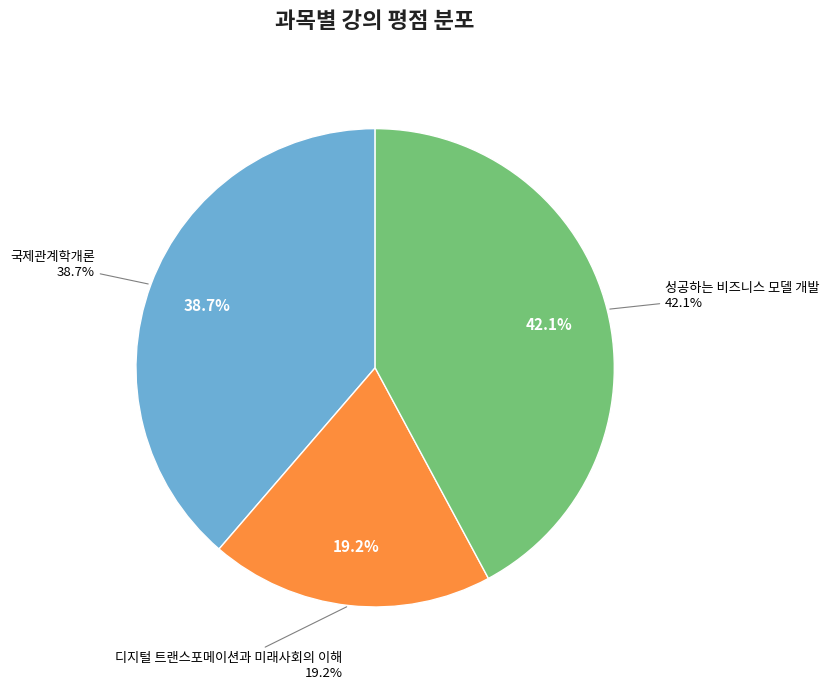

Rank the categories by value from highest to lowest.

성공하는 비즈니스 모델 개발, 국제관계학개론, 디지털 트랜스포메이션과 미래사회의 이해